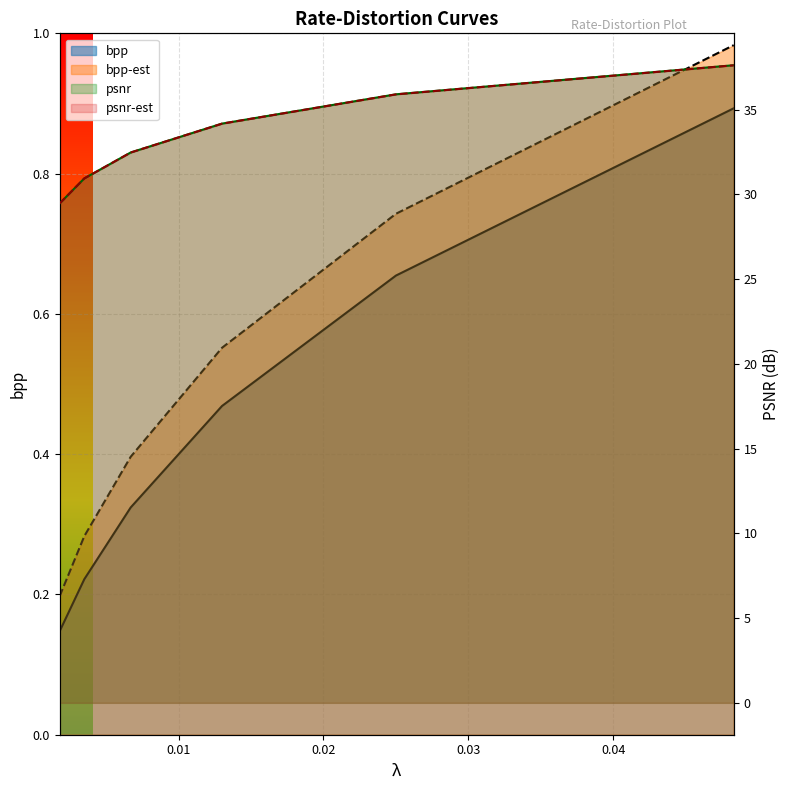

True or false: bpp and bpp-est cross at least once.

False